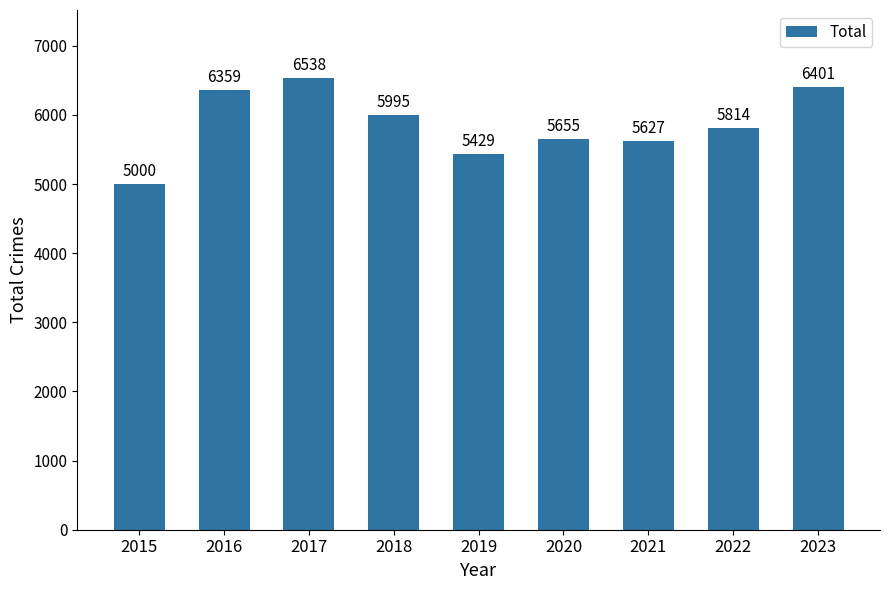

Rank the categories by value from lowest to highest.

2015, 2019, 2021, 2020, 2022, 2018, 2016, 2023, 2017